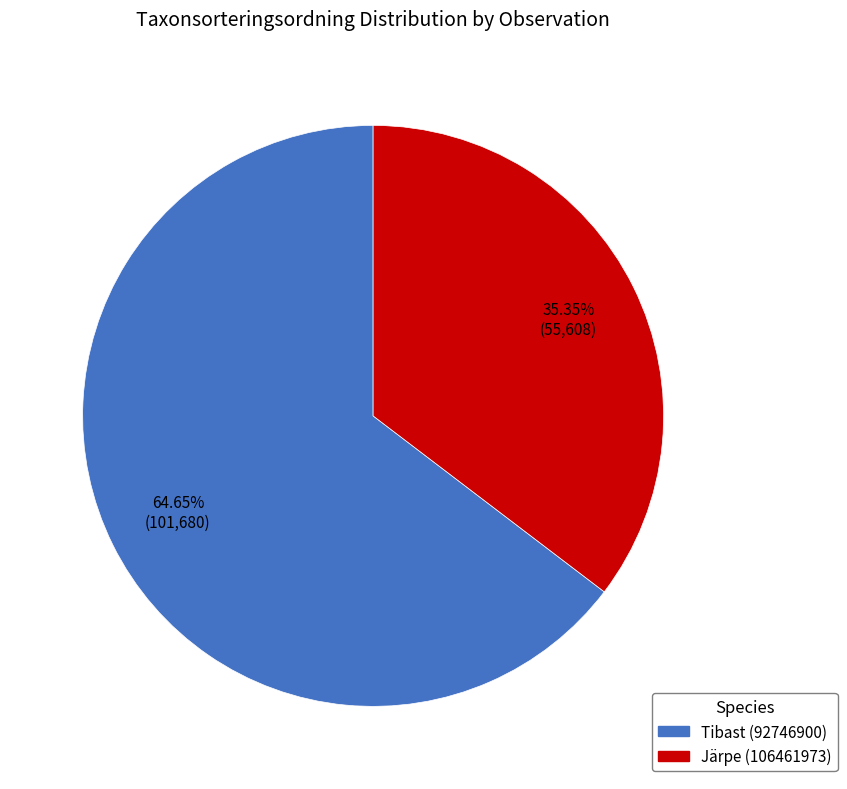

How many segments does this pie chart have?

2